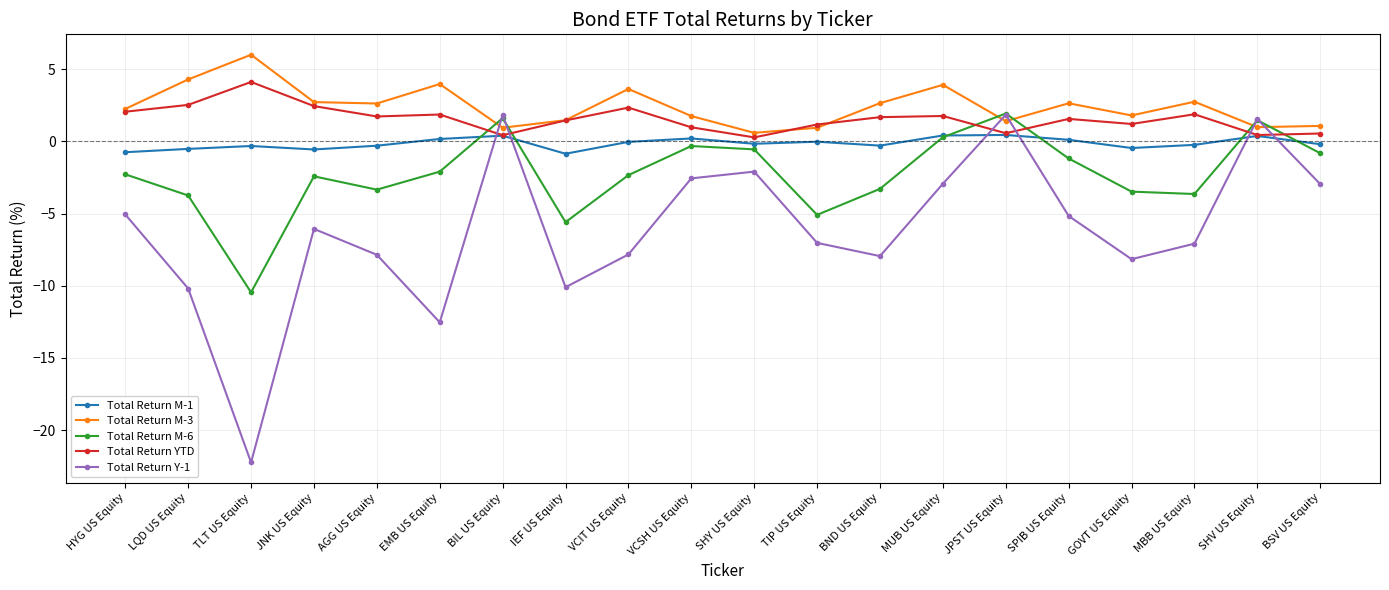

Where is the first local maximum for Total Return M-3?

TLT US Equity